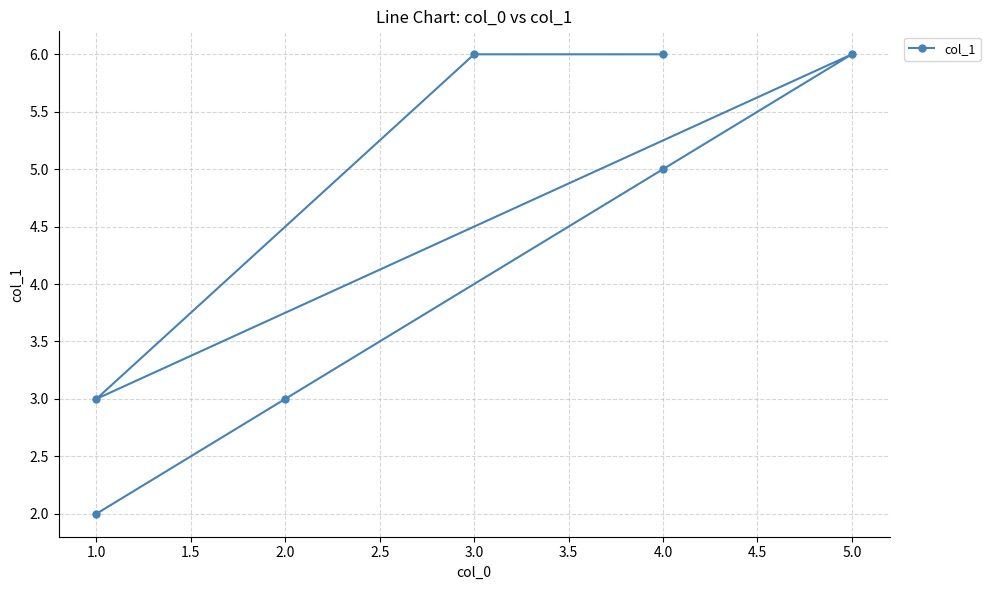

Is it true that the value at 4.0 is 10?

False